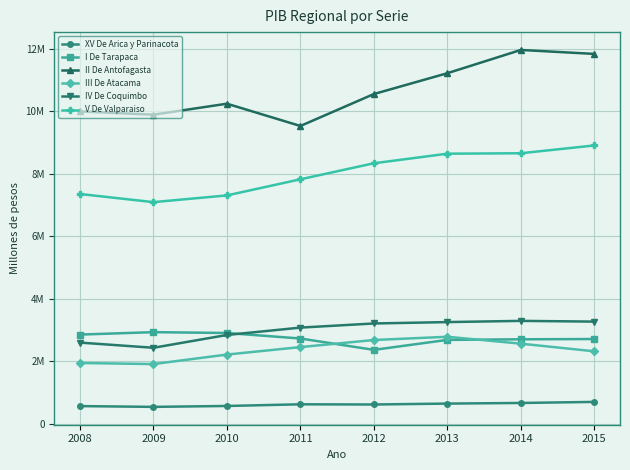

Reading left to right, list all the values displayed in this chart.

XV De Arica y Parinacota: 2008=561886	2009=536987	2010=565961	2011=619433	2012=613121	2013=642384	2014=662109	2015=696258
I De Tarapaca: 2008=2852172	2009=2929738	2010=2903038	2011=2726445	2012=2362467	2013=2682199	2014=2700993	2015=2710074
II De Antofagasta: 2008=9998303	2009=9894120	2010=10245682	2011=9532405	2012=10555369	2013=11222056	2014=11966801	2015=11840241
III De Atacama: 2008=1941954	2009=1908325	2010=2212537	2011=2451300	2012=2678513	2013=2781744	2014=2561400	2015=2316589
IV De Coquimbo: 2008=2595500	2009=2429646	2010=2839506	2011=3075502	2012=3207800	2013=3252233	2014=3290907	2015=3267506
V De Valparaiso: 2008=7354030	2009=7093355	2010=7308862	2011=7824977	2012=8338190	2013=8644953	2014=8658876	2015=8908522